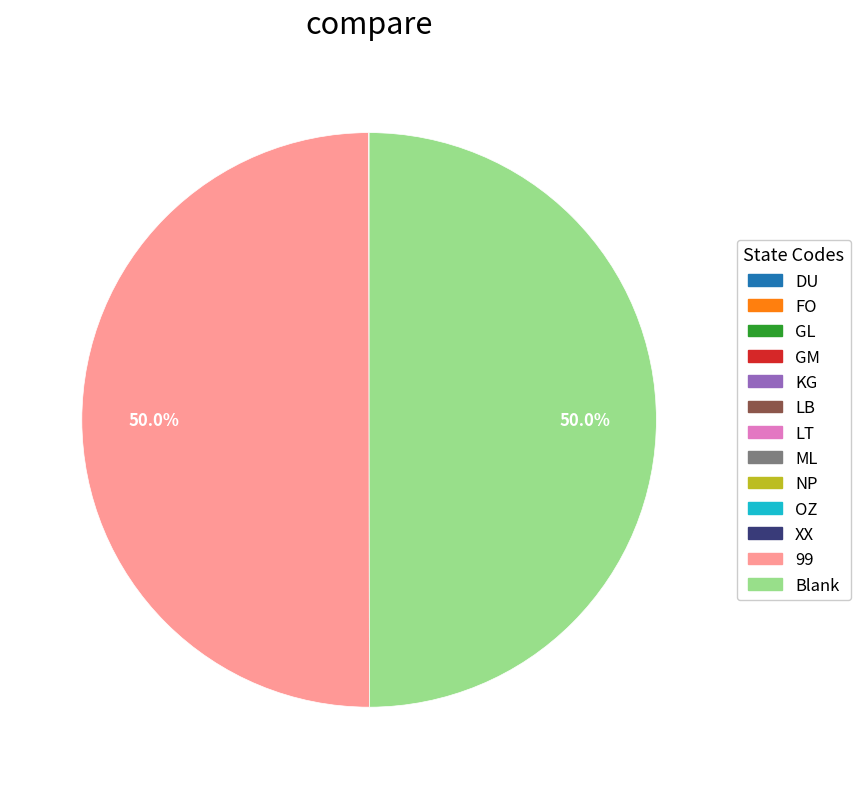

Does GL account for over 50% of the chart?

No